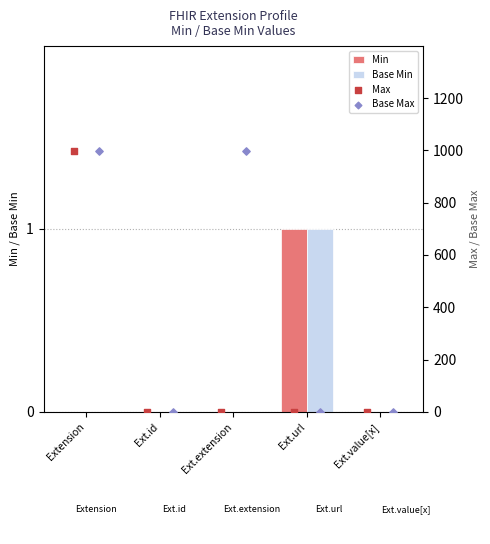

Which series reaches the maximum Y coordinate?

Max